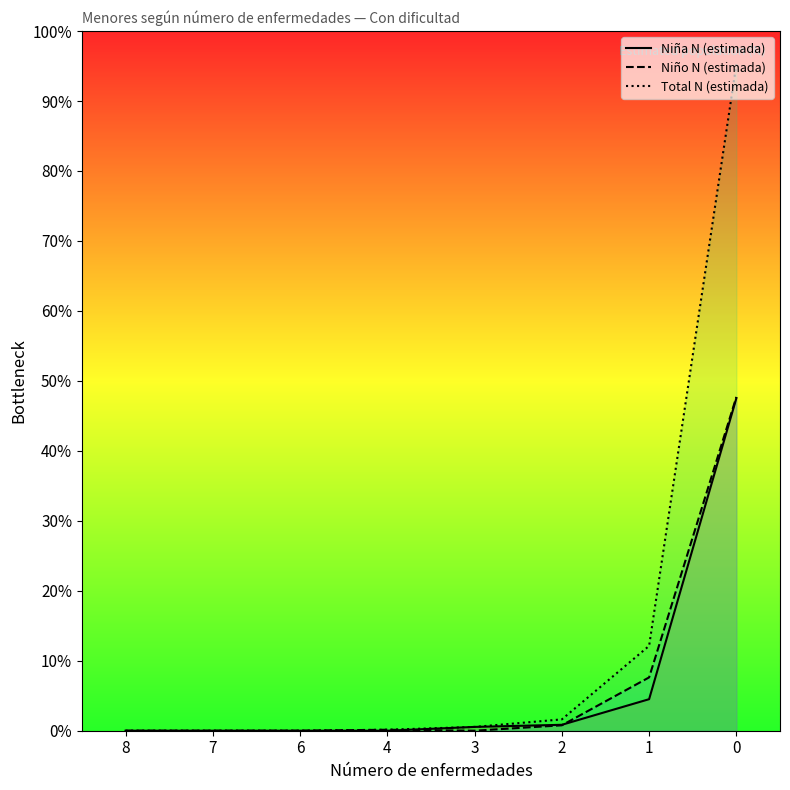

What are all the series names shown in the legend?

Niña N (estimada), Niño N (estimada), Total N (estimada)